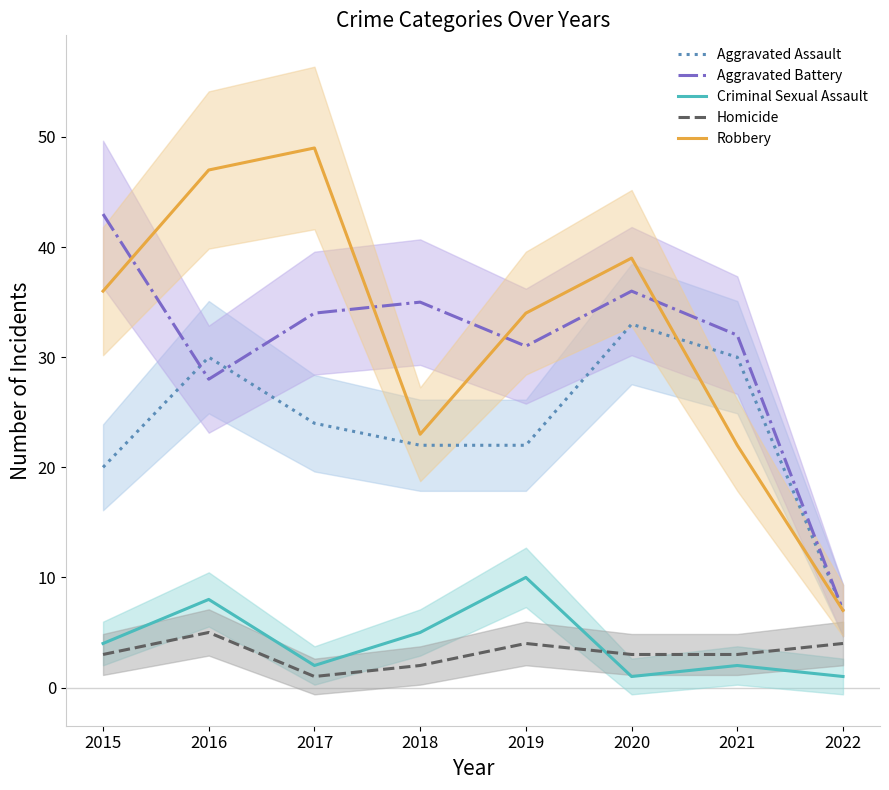

The value of Aggravated Assault at 2019 is 22. True or false?

True